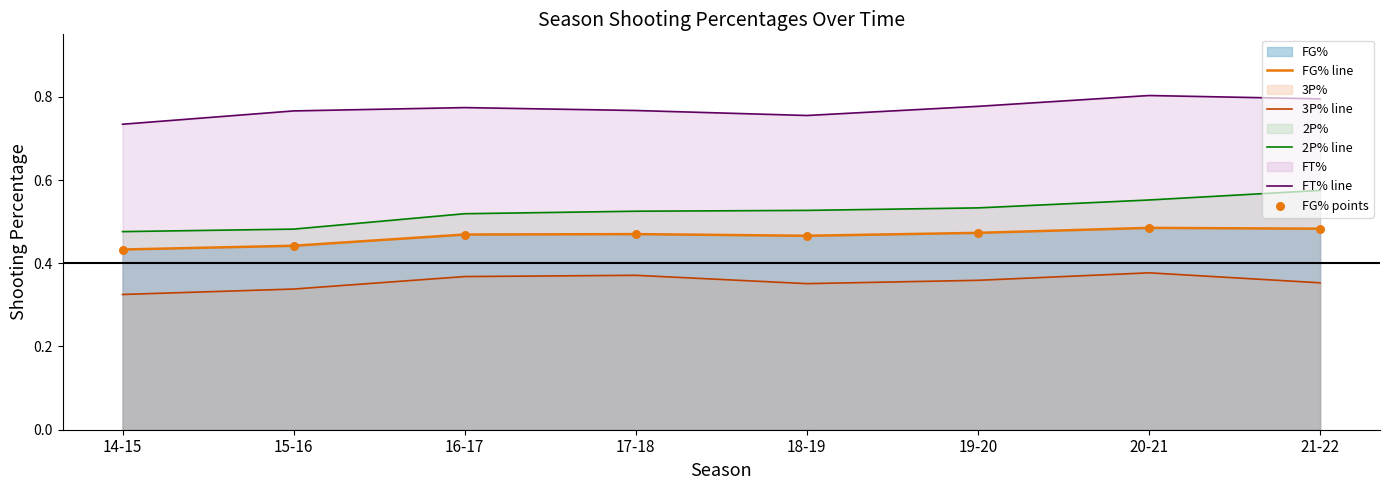

Which series contains the lowest Y value?

3P% line